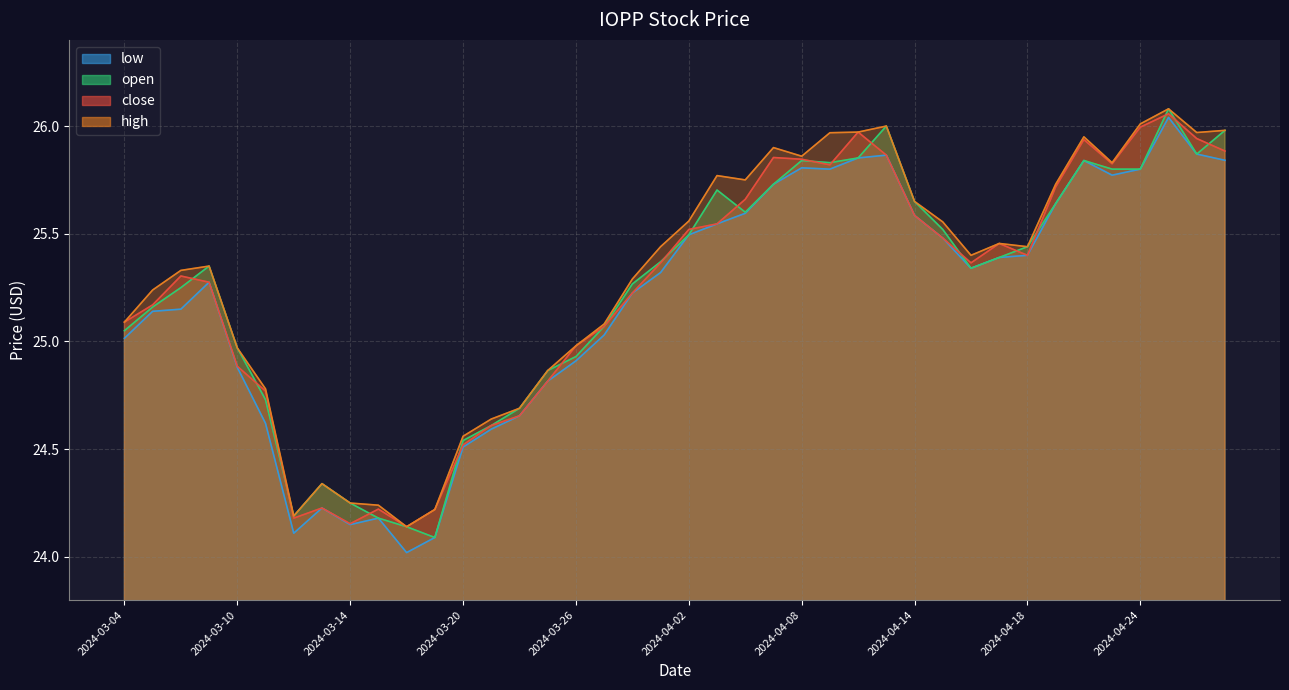

Is it true that high equals 26.1 at 2024-04-25?

True